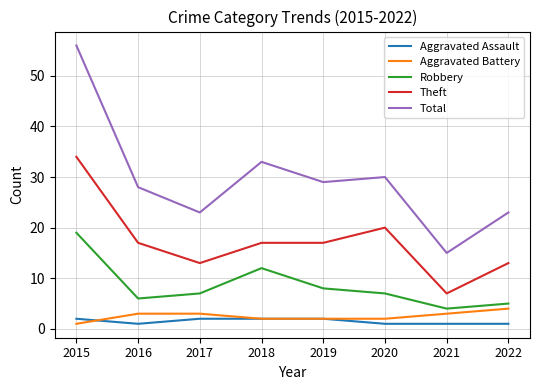

Reading left to right, list all the values displayed in this chart.

Aggravated Assault: 2	1	2	2	2	1	1	1
Aggravated Battery: 1	3	3	2	2	2	3	4
Robbery: 19	6	7	12	8	7	4	5
Theft: 34	17	13	17	17	20	7	13
Total: 56	28	23	33	29	30	15	23